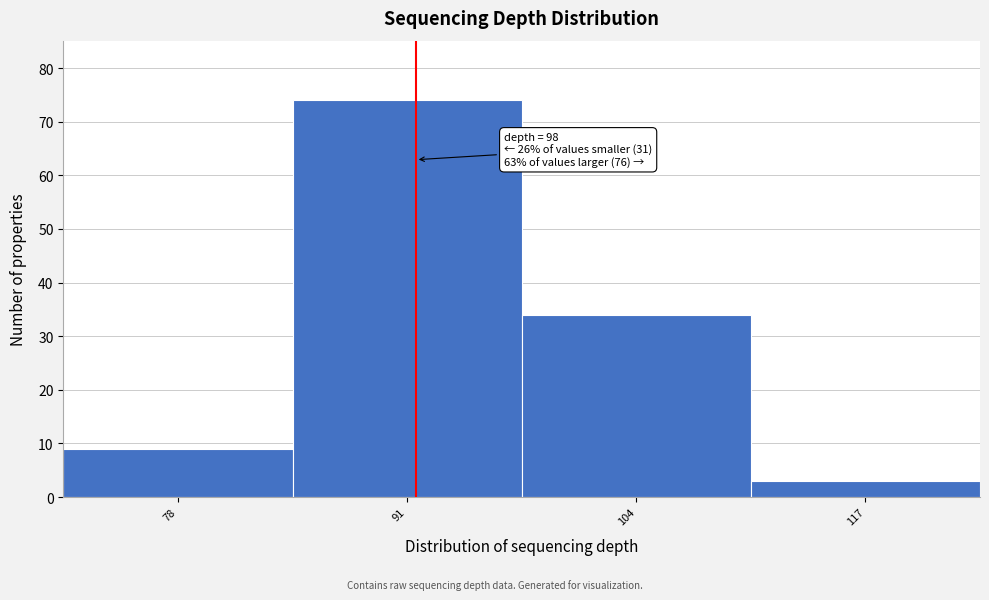

Reading right to left, list all the values displayed in this chart.

3	34	74	9